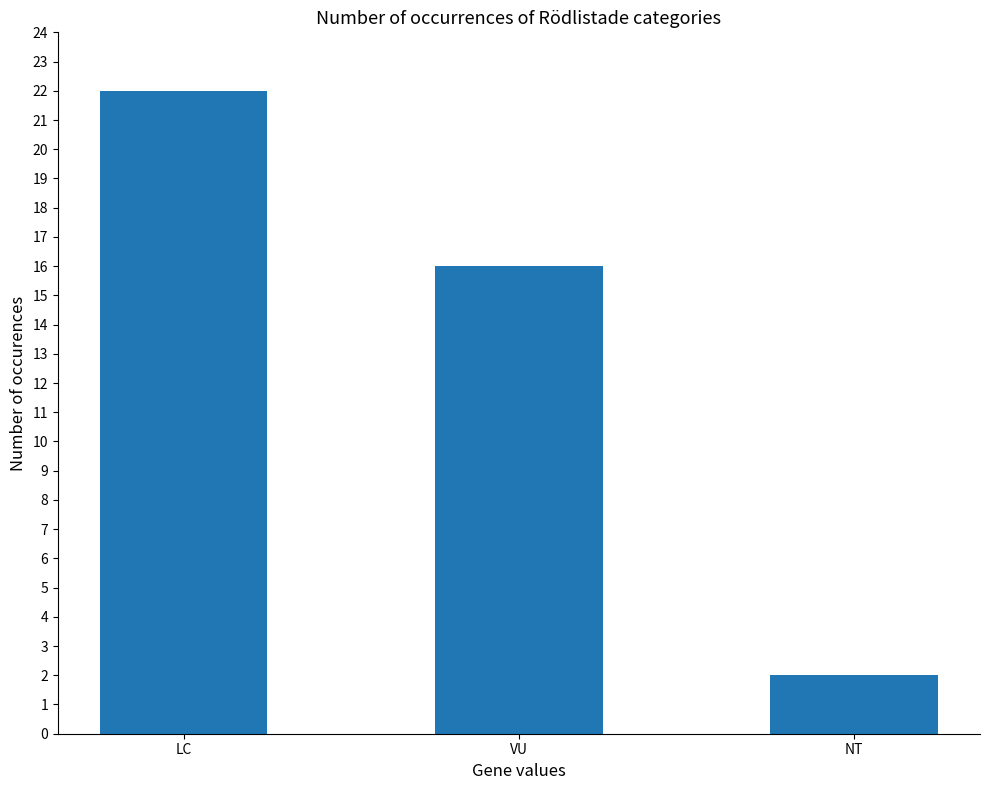

Rank the categories by value from highest to lowest.

LC, VU, NT